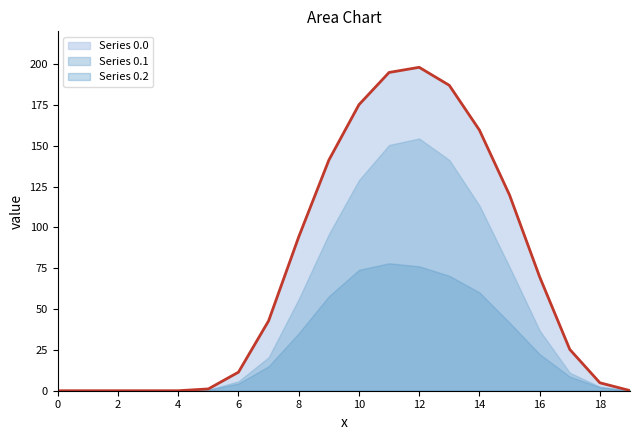

The Series 0.2 series shows 20.4 at 7. True or false?

False